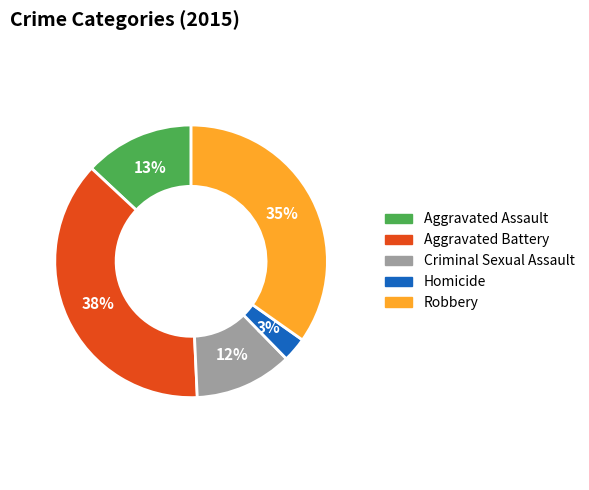

Is it true that Aggravated Assault is 13% of the pie?

True